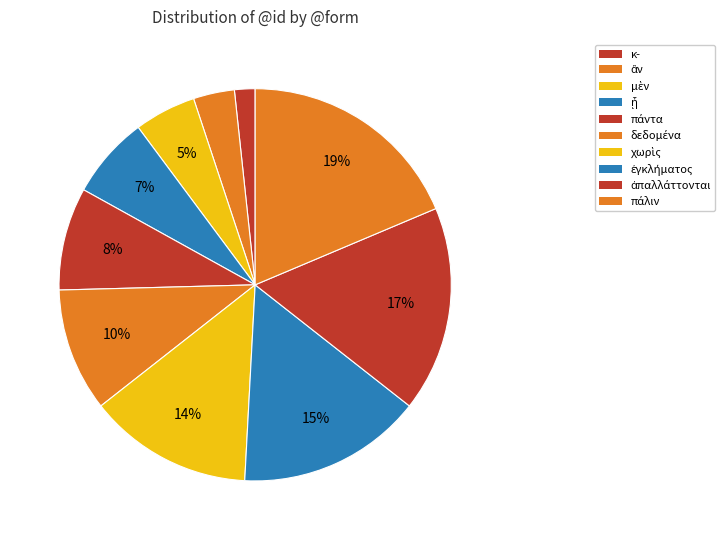

What is the ratio of the value at κ- to the value at πάντα?

0.2